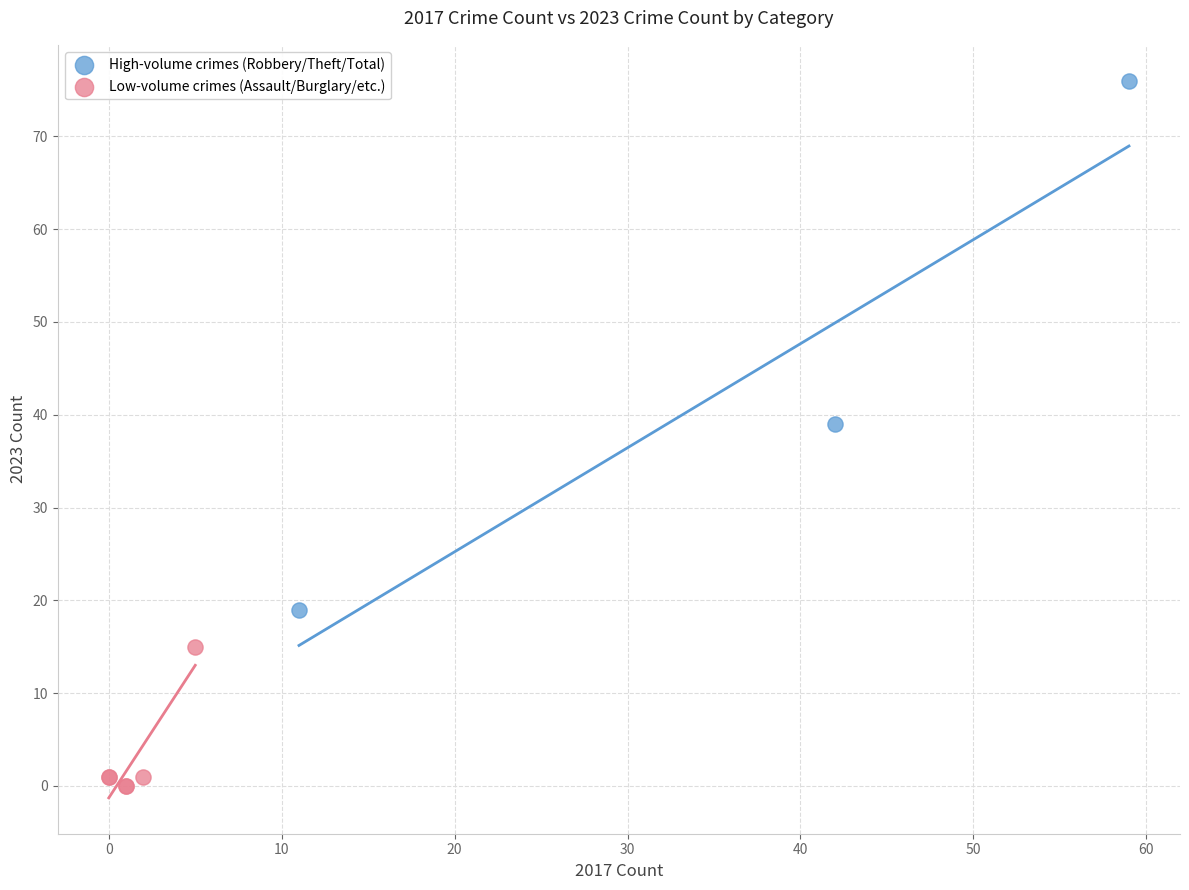

What are all the series names shown in the legend?

High-volume crimes (Robbery/Theft/Total), Low-volume crimes (Assault/Burglary/etc.)